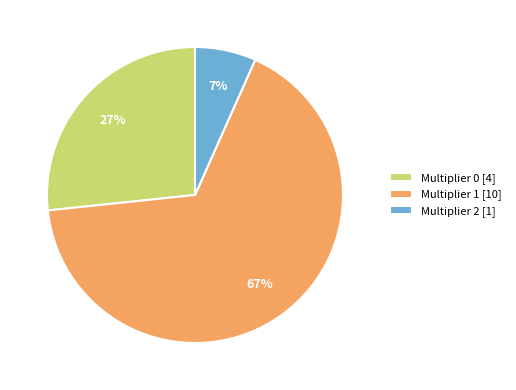

To the nearest percent, what is the average slice percentage?

33%